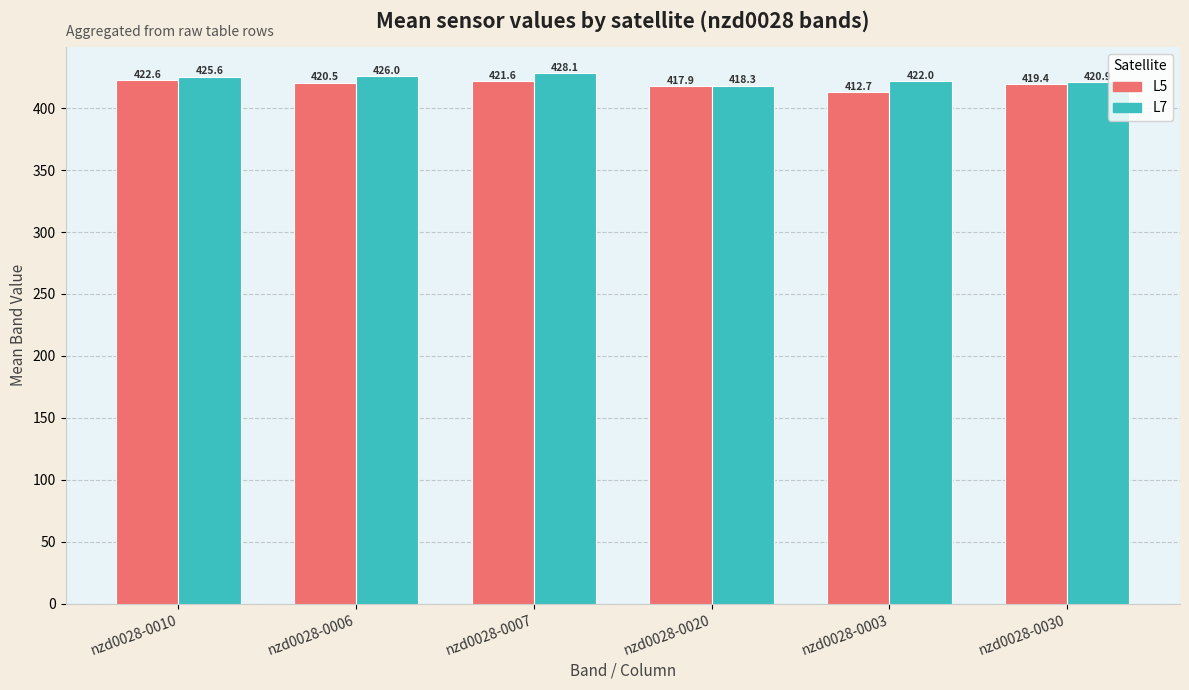

What is the difference between the maximum and minimum values in the L7 series?

9.9